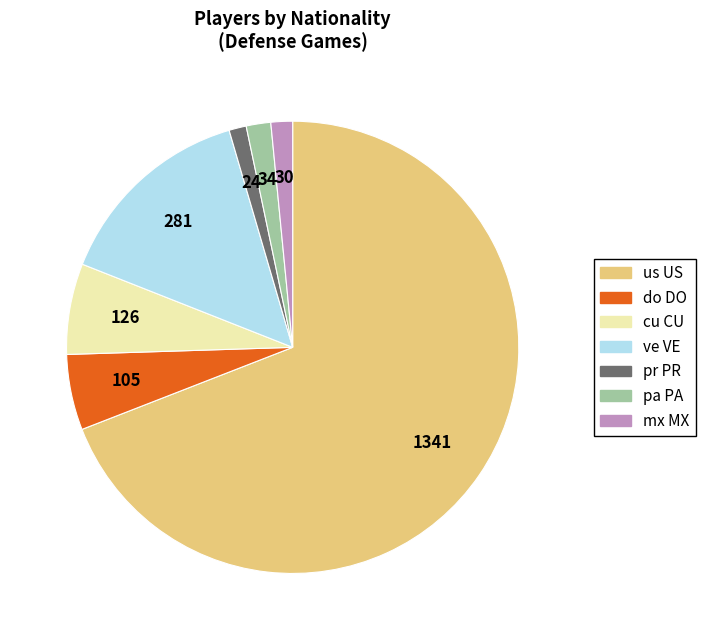

How many segments does this pie chart have?

7